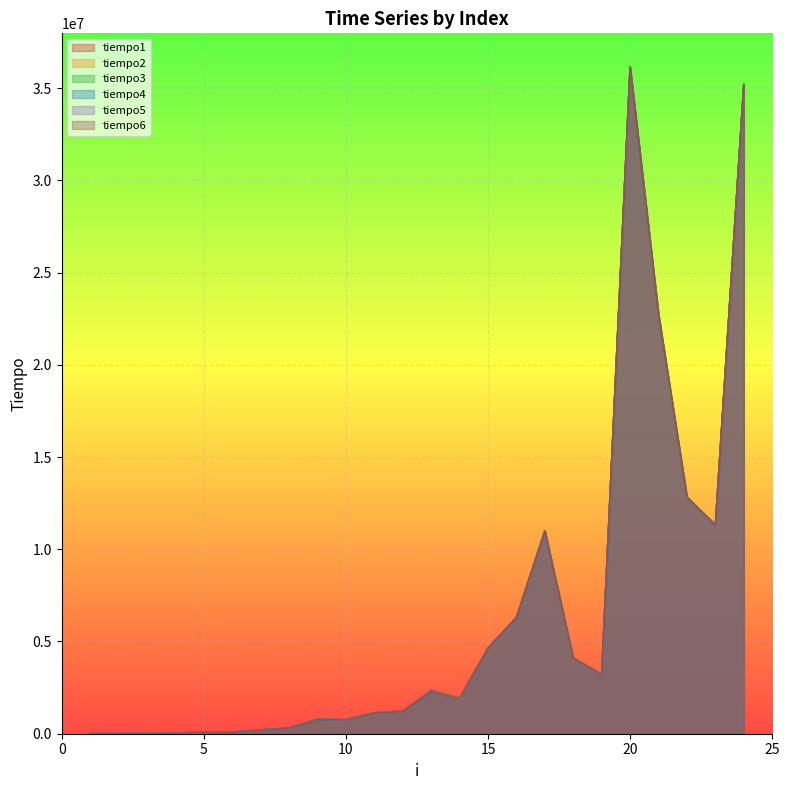

How many times do tiempo2 and tiempo4 cross each other?

7